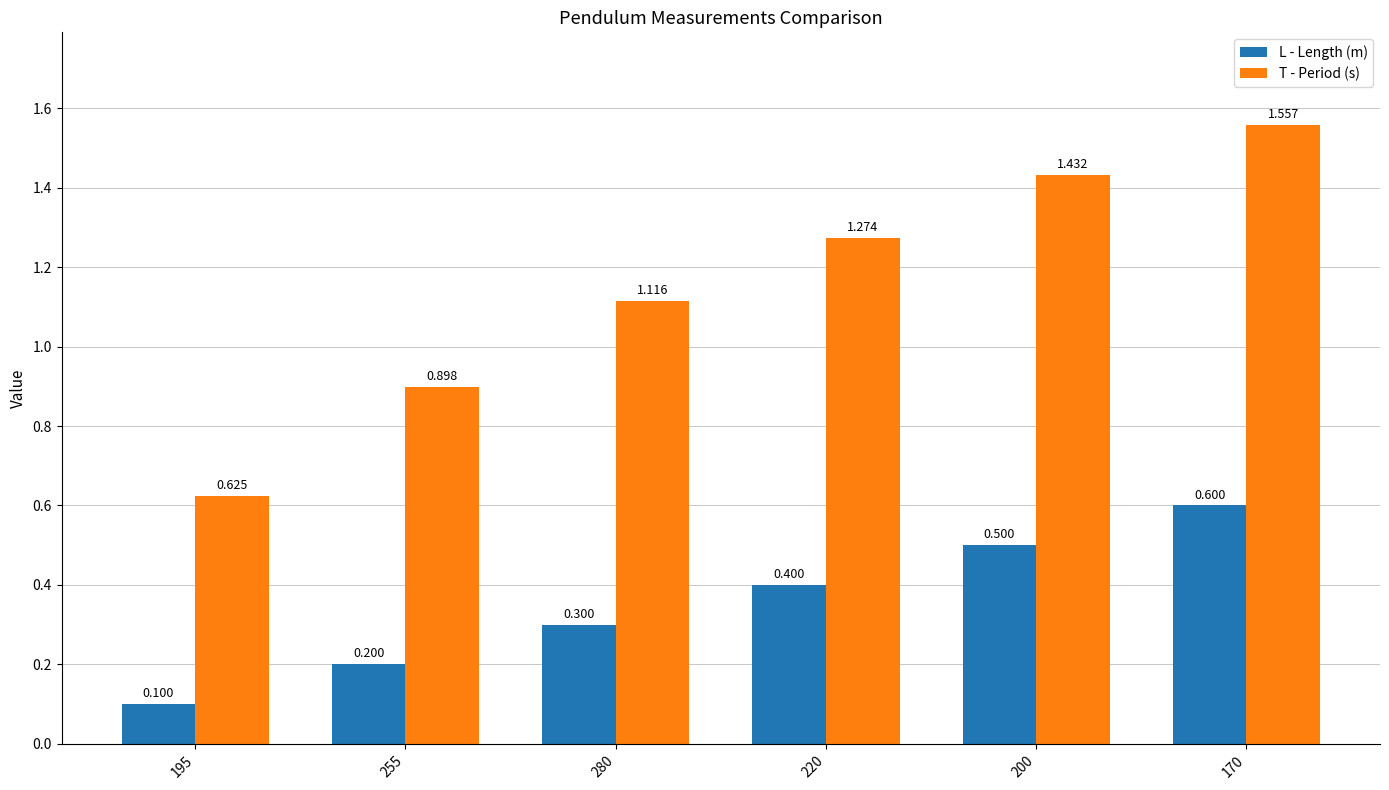

What is the sum of all T - Period (s) values?

6.9